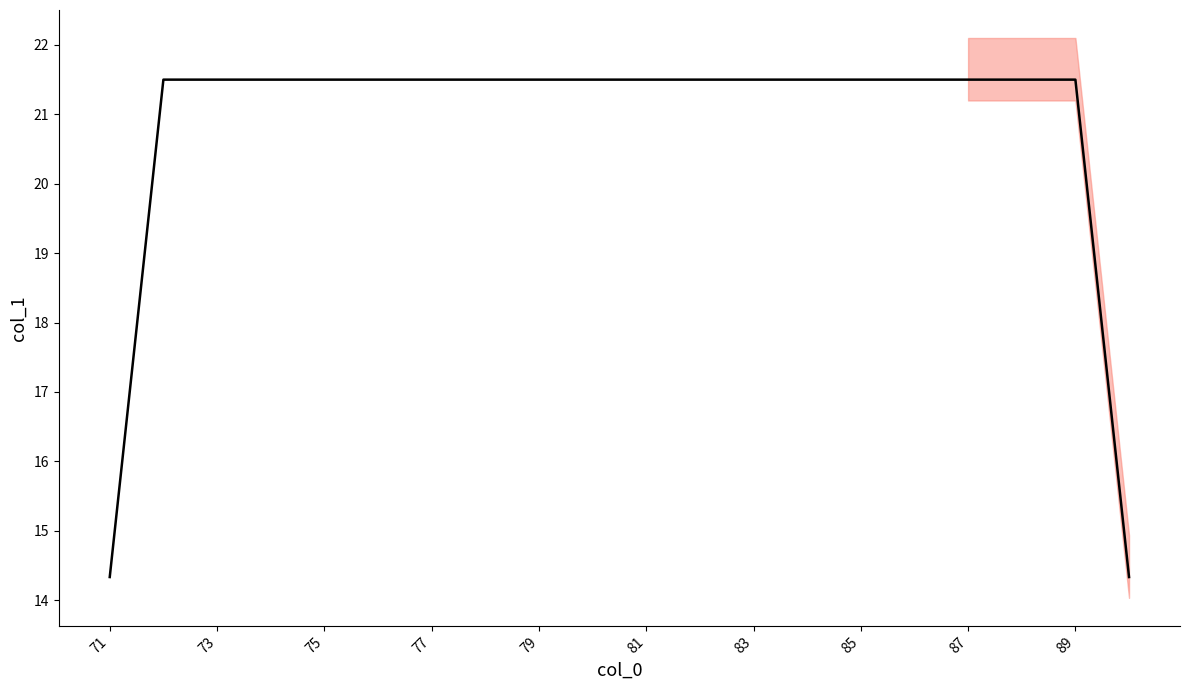

What is the sum of all values?

415.7